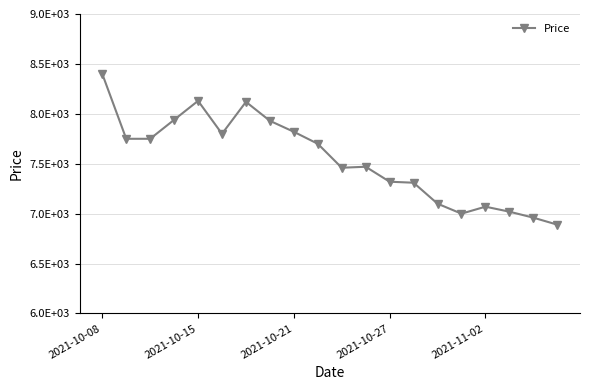

List the labels in order of value, smallest first.

19, 18, 15, 17, 16, 14, 13, 12, 10, 11, 9, 2021-10-15, 2021-10-21, 5, 8, 7, 2021-10-27, 6, 2021-11-02, 2021-10-08